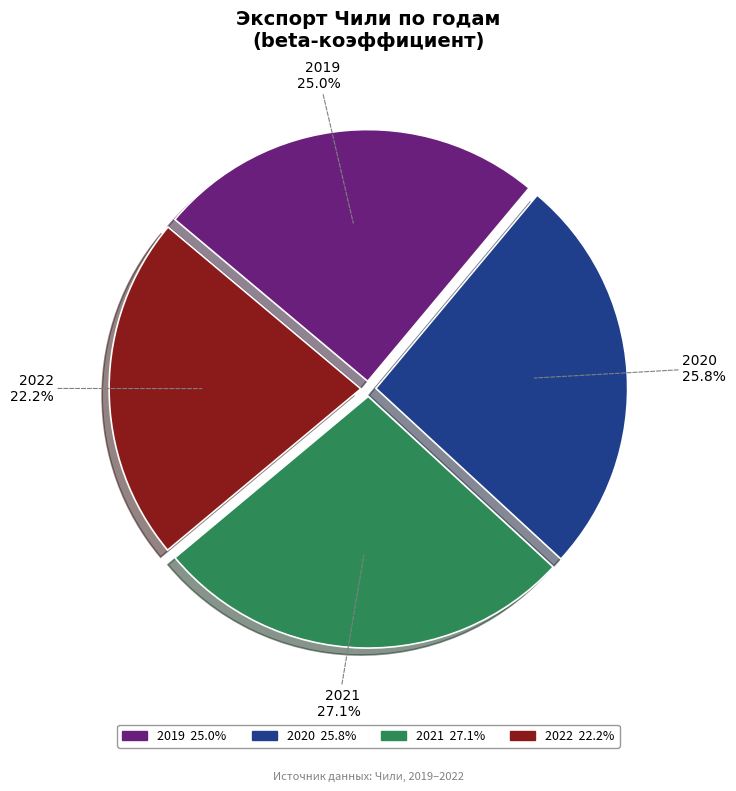

What percentage is the 2021 slice, to the nearest percent?

27%